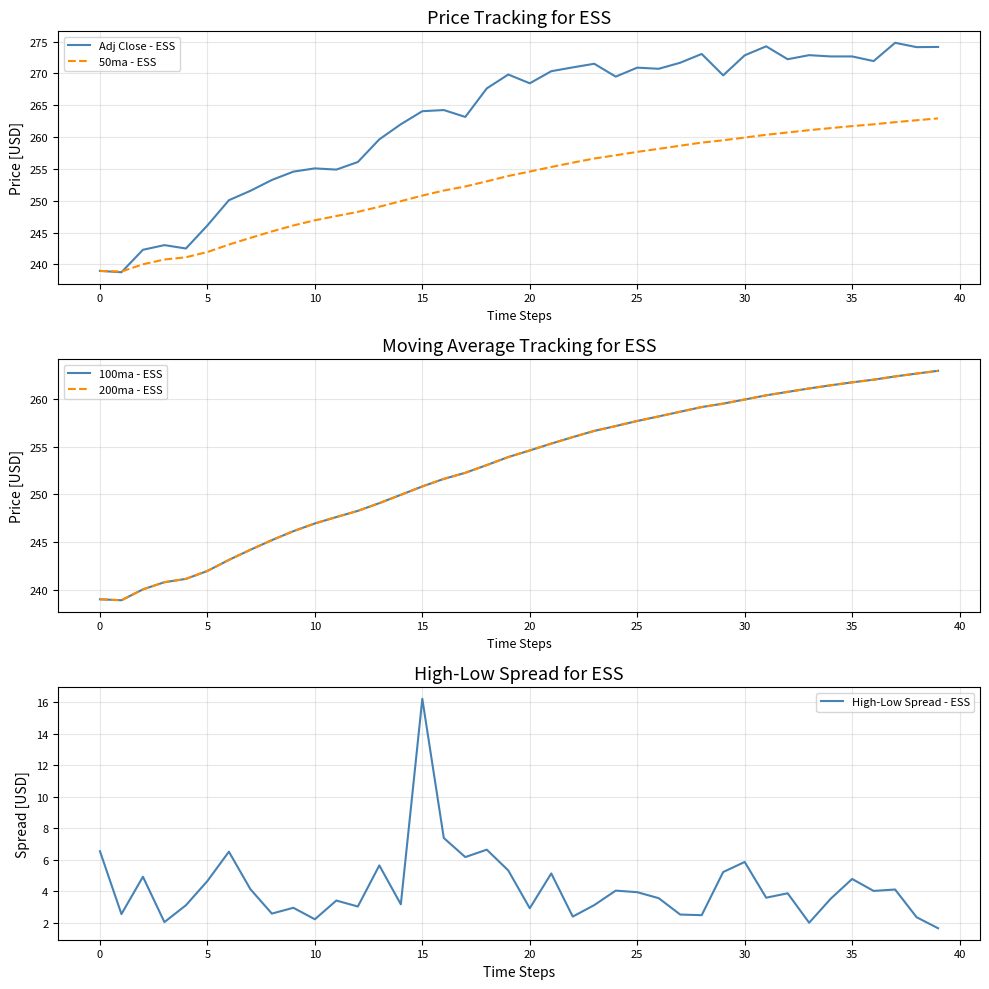

What is the difference between the 50ma - ESS values at 14 and 31?

10.4